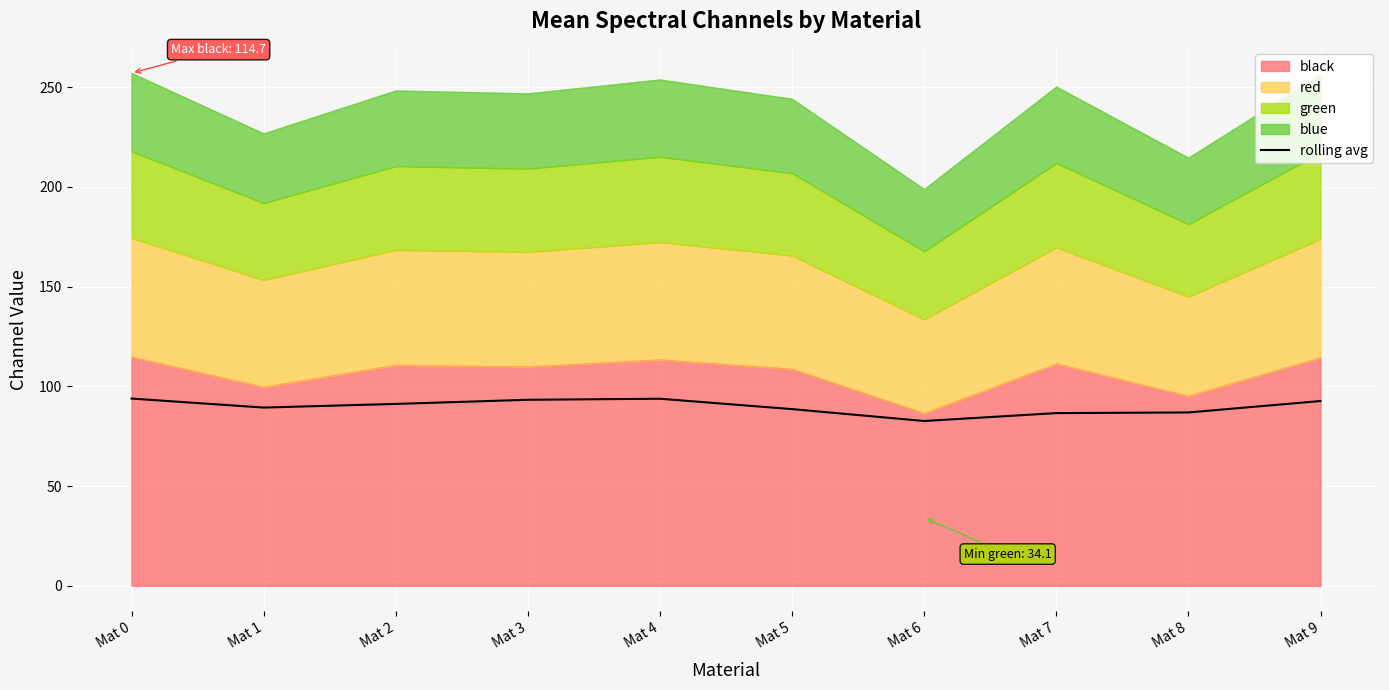

The chart shows a value of 136.8 at Mat 6. True or false?

False